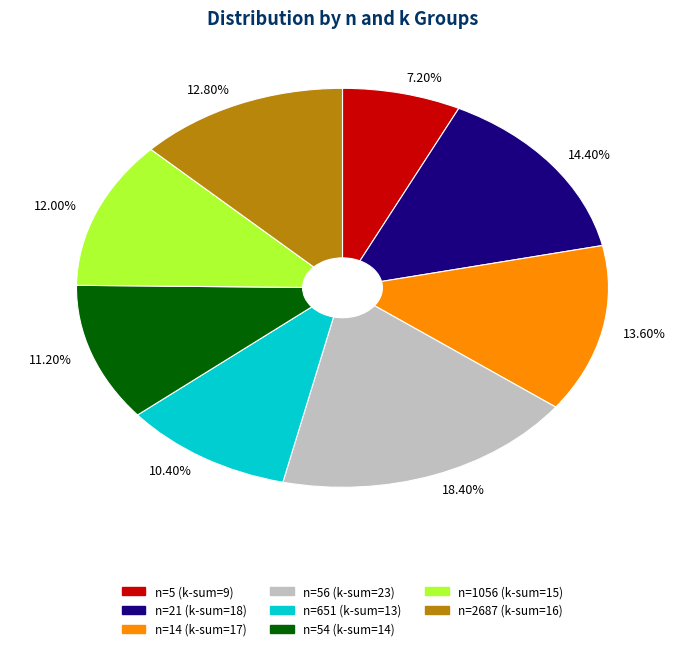

Between 14.40% and 10.40%, which is larger?

14.40%